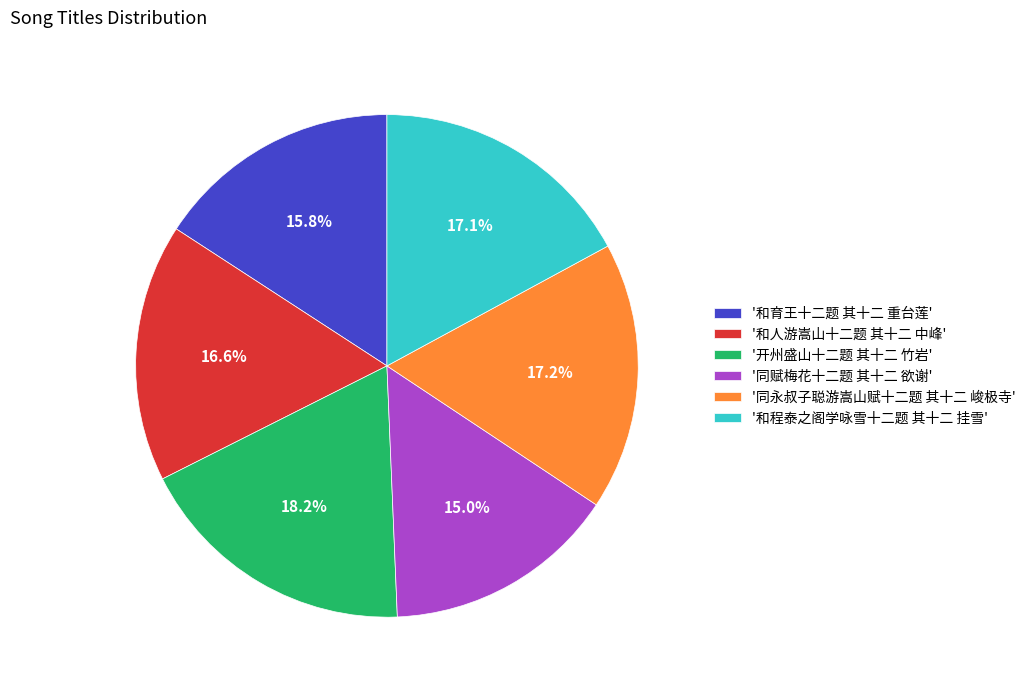

What is the ratio of the value at '同赋梅花十二题 其十二 欲谢' to the value at '开州盛山十二题 其十二 竹岩'?

0.8